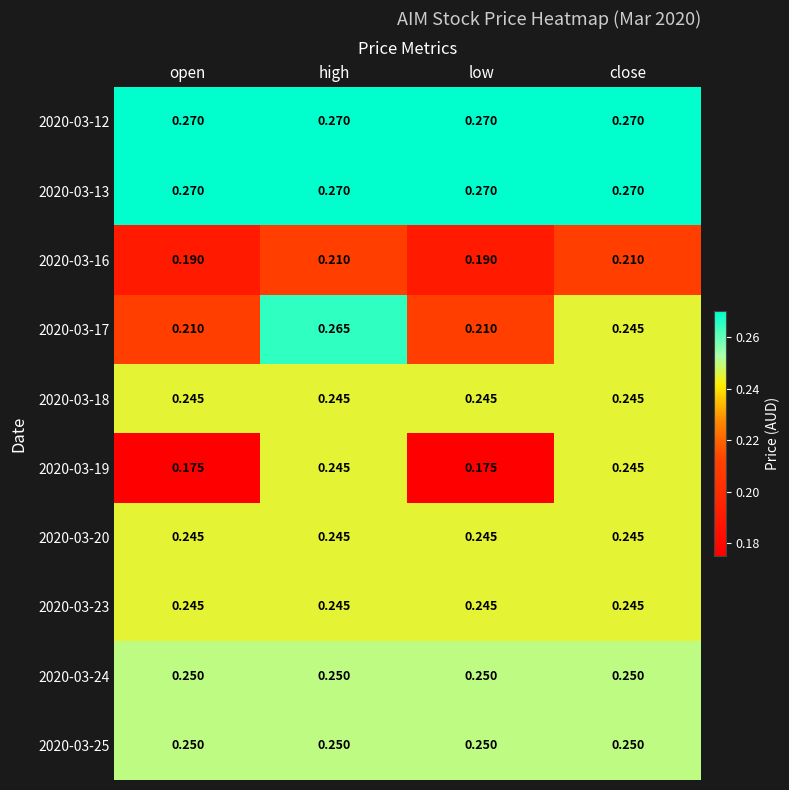

Is the value of 2020-03-23 at low greater than the value of 2020-03-13 at open?

No